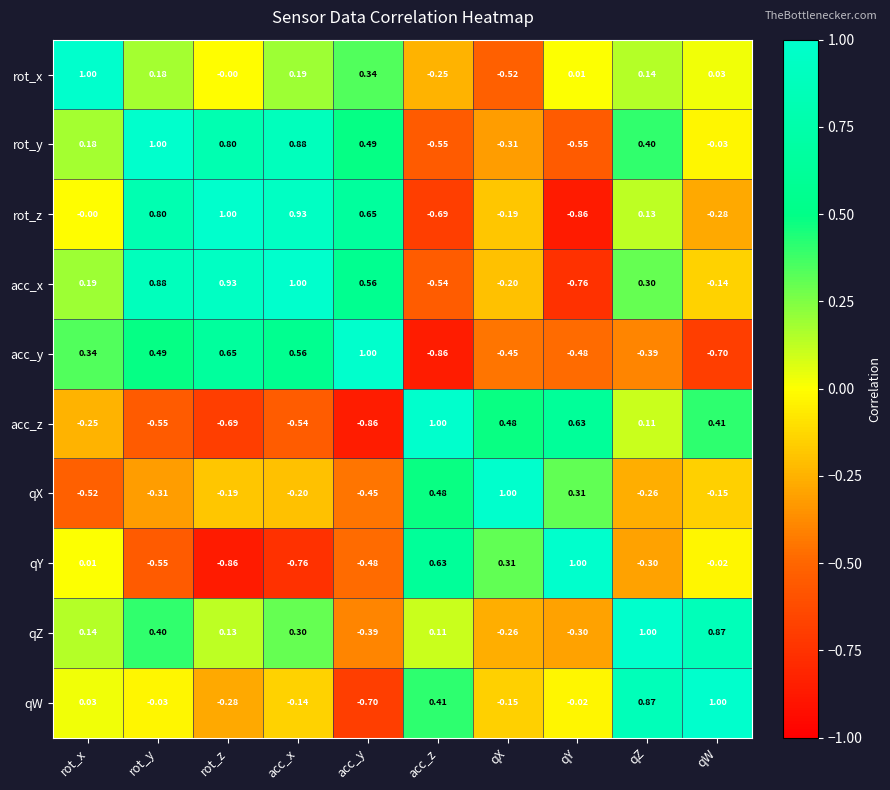

Which category has the highest value in the qW series?

qW